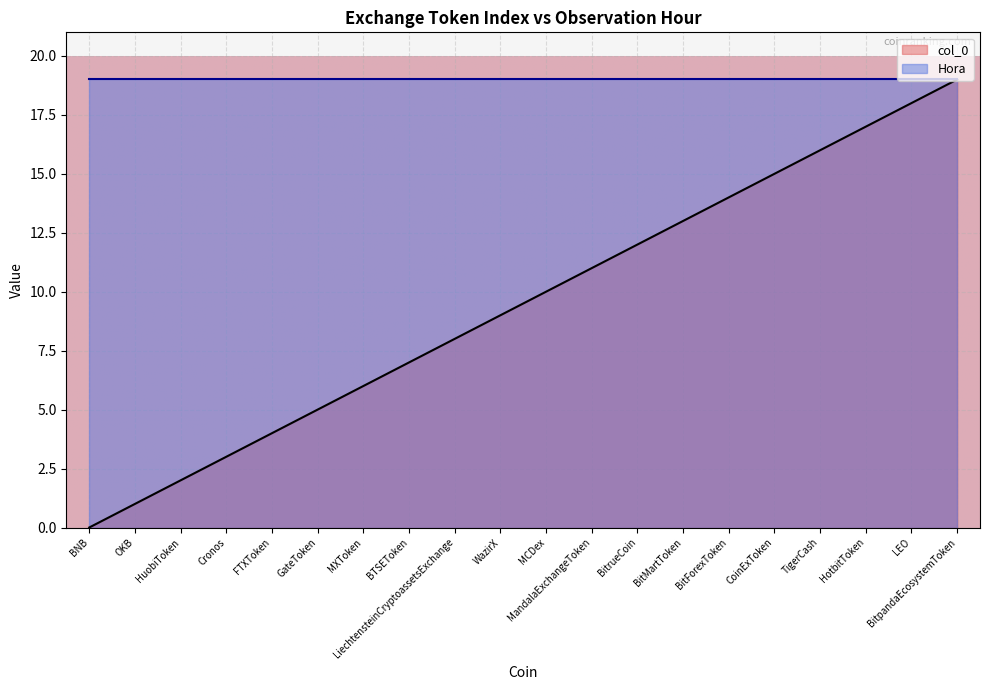

How many series are shown in this chart?

2